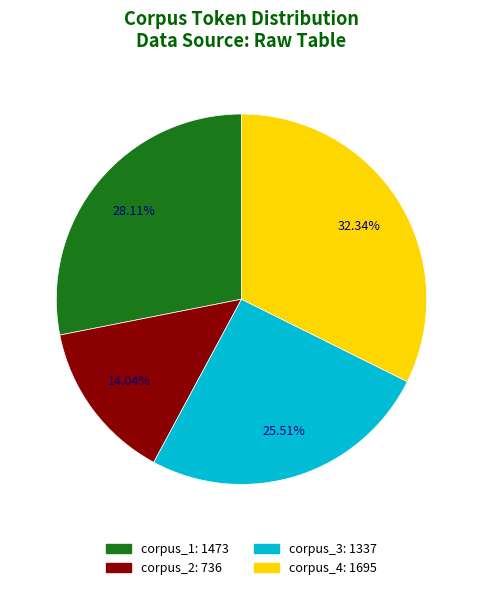

Is corpus_1 the majority of the pie?

No